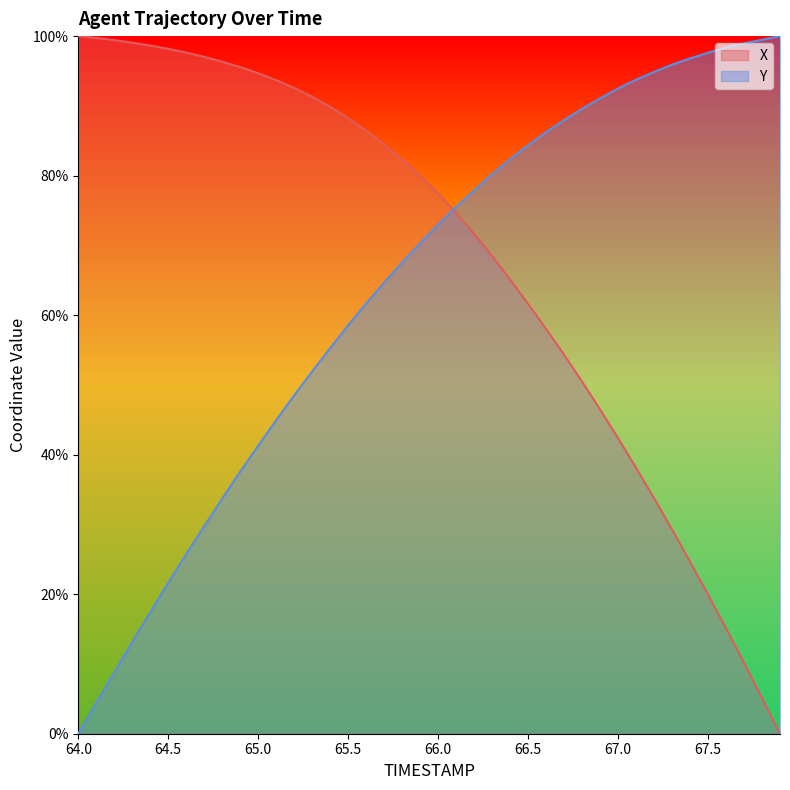

True or false: X has more than 1 interior local peaks.

False